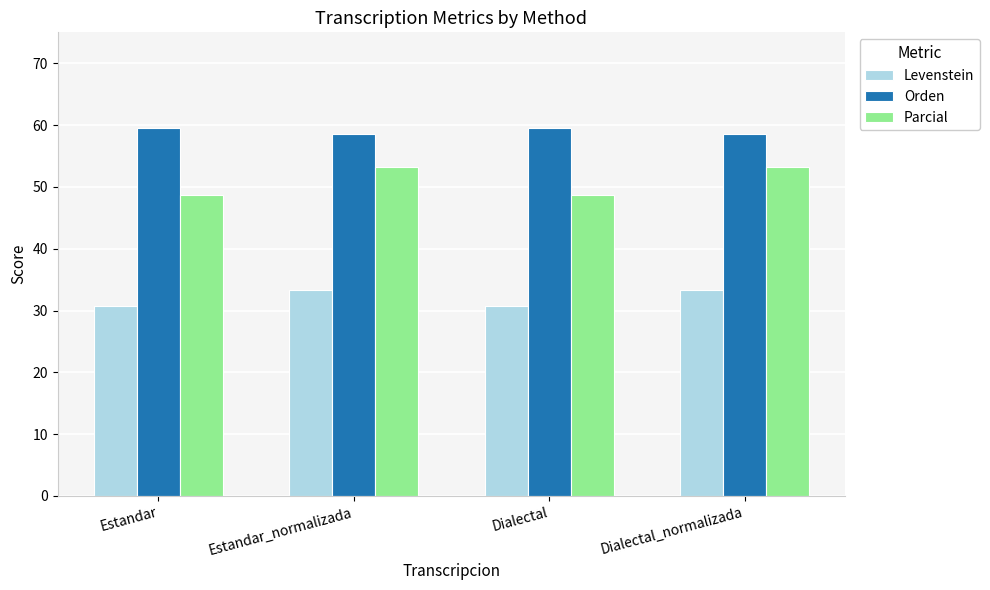

At Dialectal, list the series in order from largest to smallest.

Orden, Parcial, Levenstein